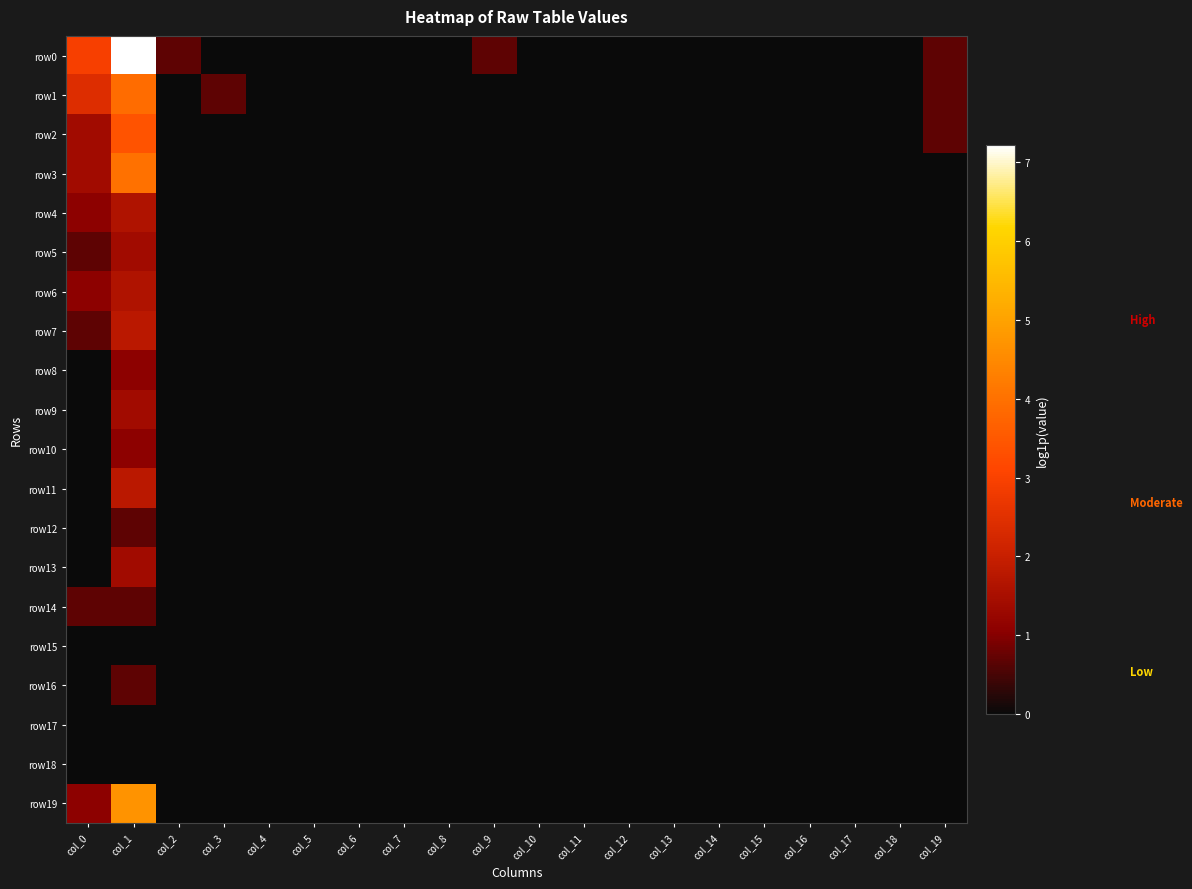

At which category is the sum across all series the highest?

col_1